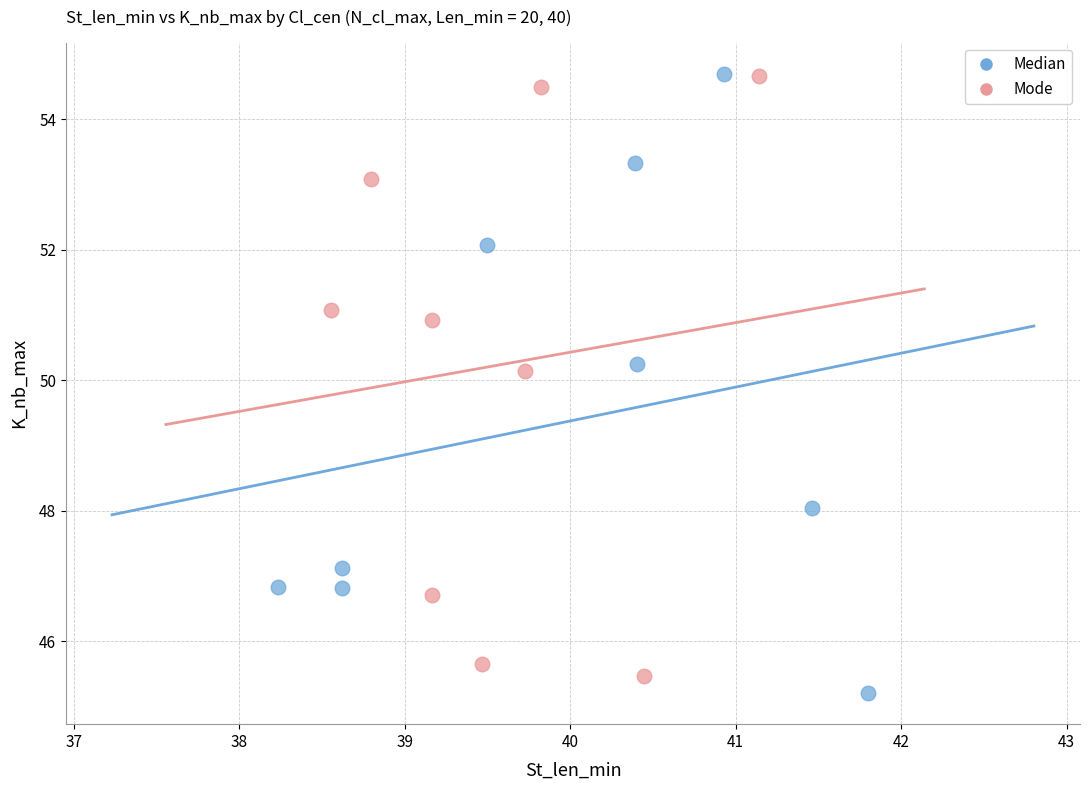

What are all the series names shown in the legend?

Median, Mode